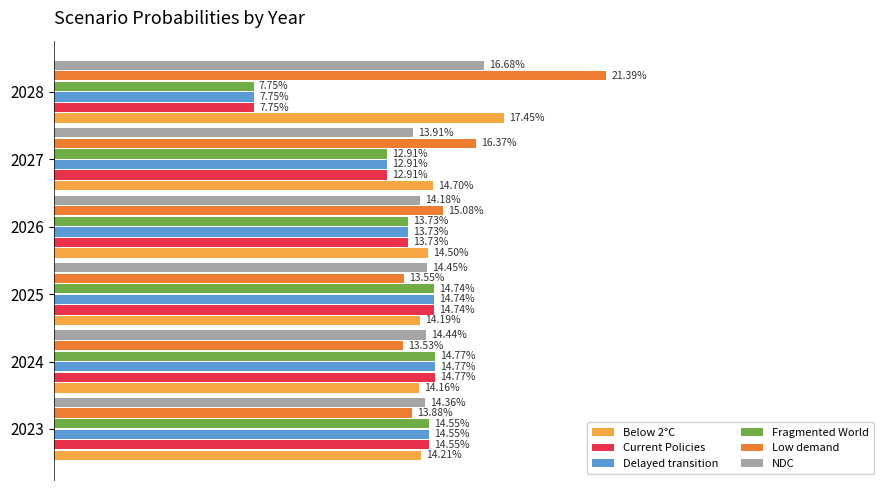

Reading right to left, what are all the values shown in this chart?

Below 2°C: 0.2	0.1	0.1	0.1	0.1	0.1
Current Policies: 0.1	0.1	0.1	0.1	0.1	0.1
Delayed transition: 0.1	0.1	0.1	0.1	0.1	0.1
Fragmented World: 0.1	0.1	0.1	0.1	0.1	0.1
Low demand: 0.2	0.2	0.2	0.1	0.1	0.1
NDC: 0.2	0.1	0.1	0.1	0.1	0.1